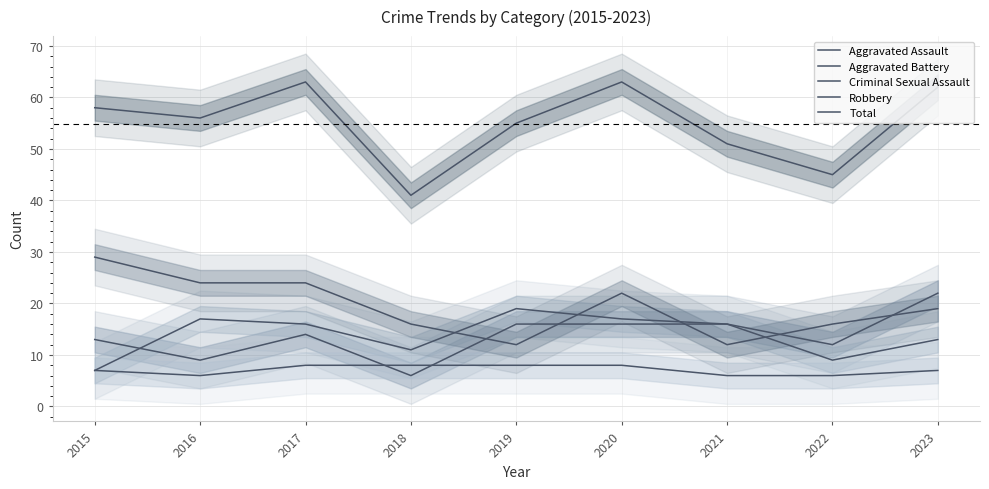

What is the maximum value shown in the chart?

63